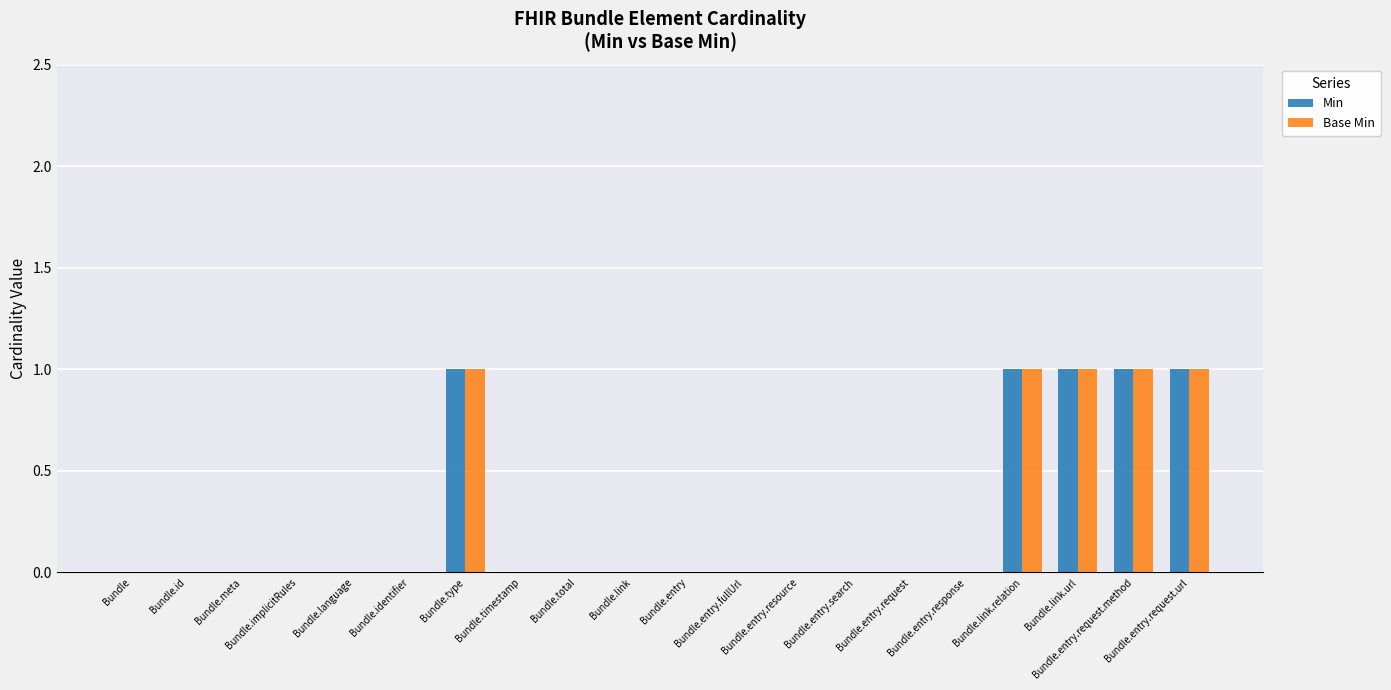

What is the sum of all Min values?

5